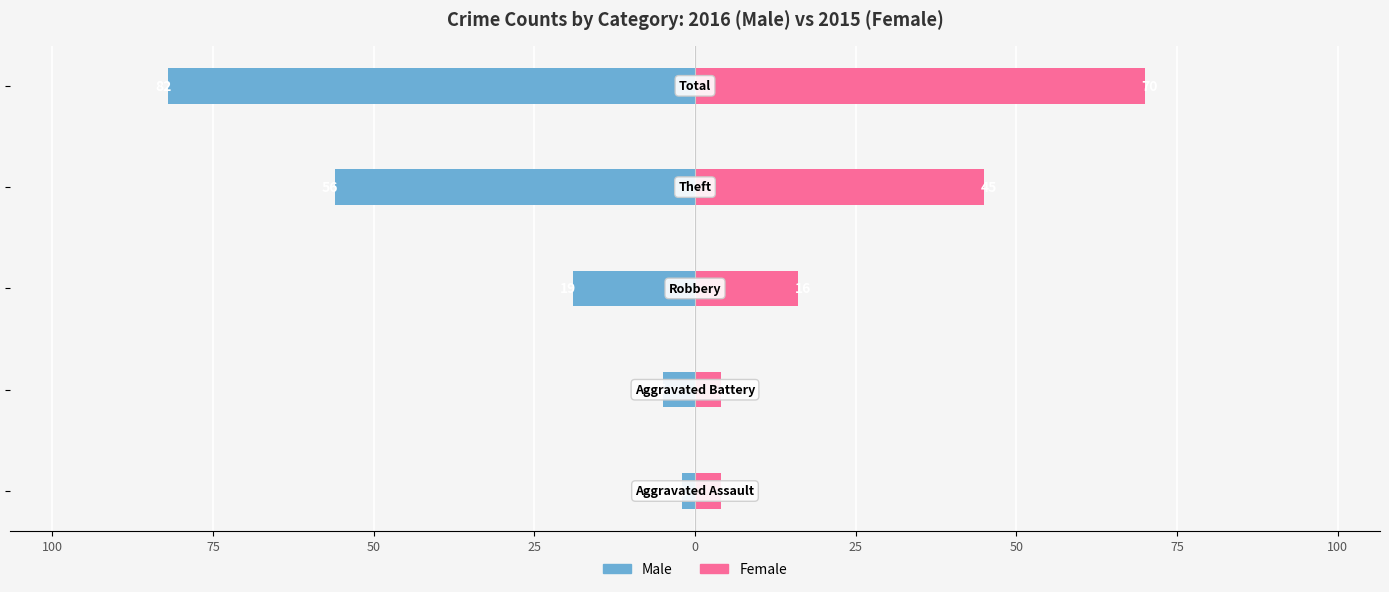

What is the average value of the Female series?

28